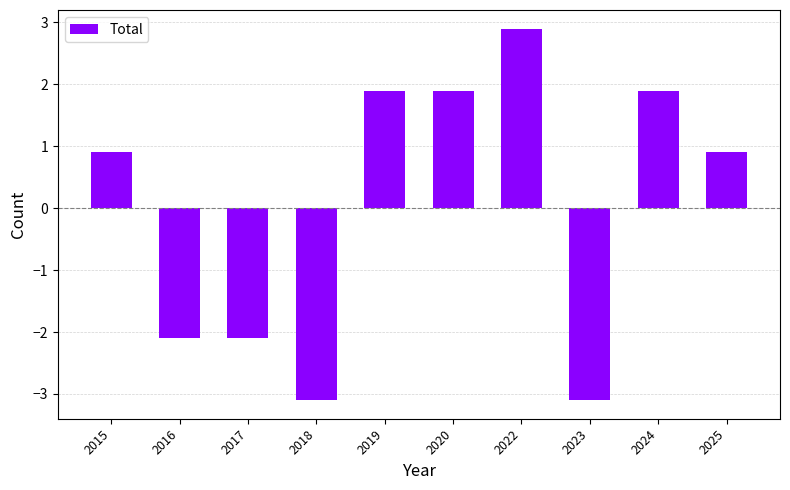

Approximately how many times larger is the value at 2019 compared to 2022?

0.7